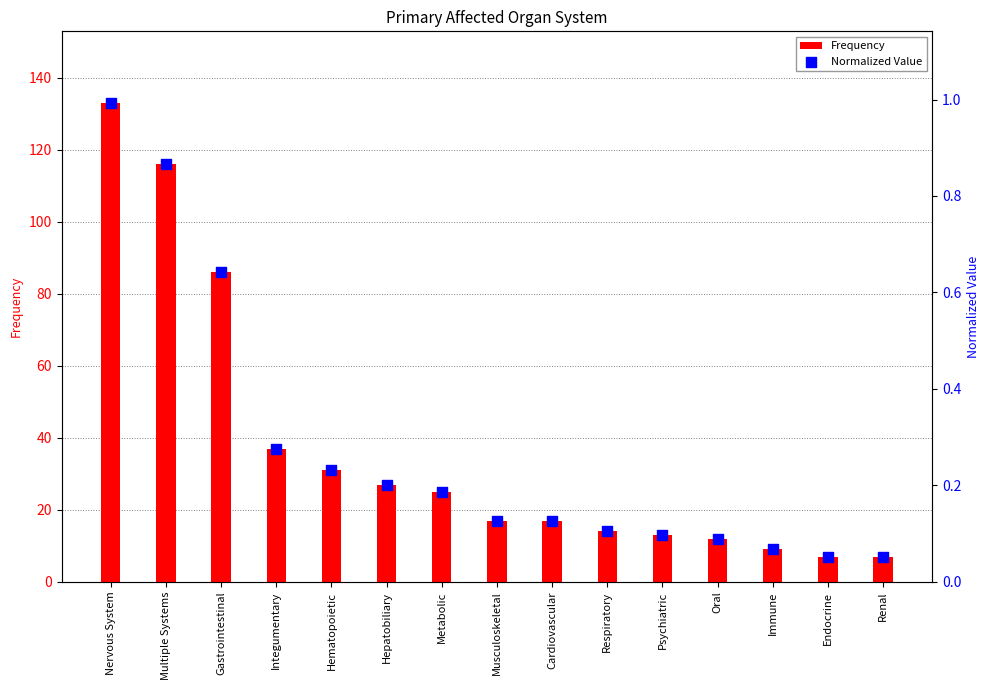

Which series has the largest total across all categories?

Frequency